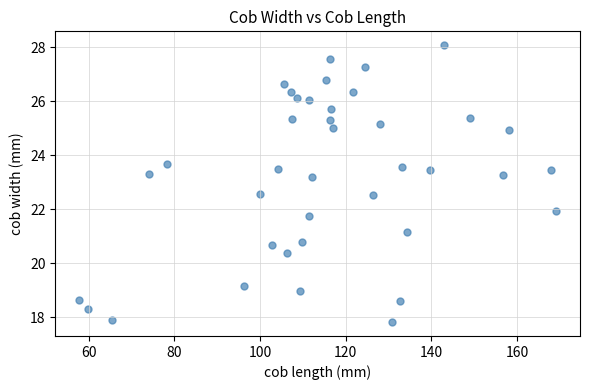

What is the range of X values (max minus min)?

111.3